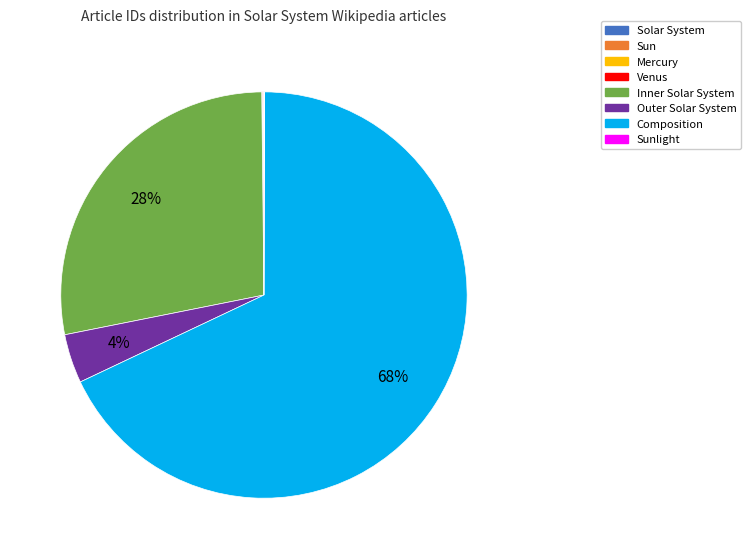

The Composition slice represents 68% of the pie. True or false?

True